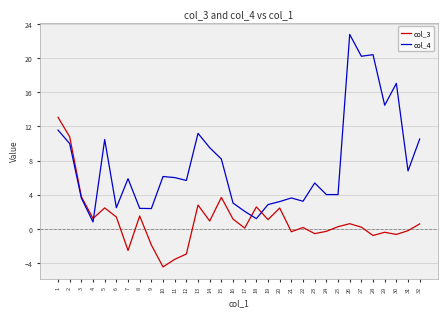

What is the maximum value for col_3?

13.1